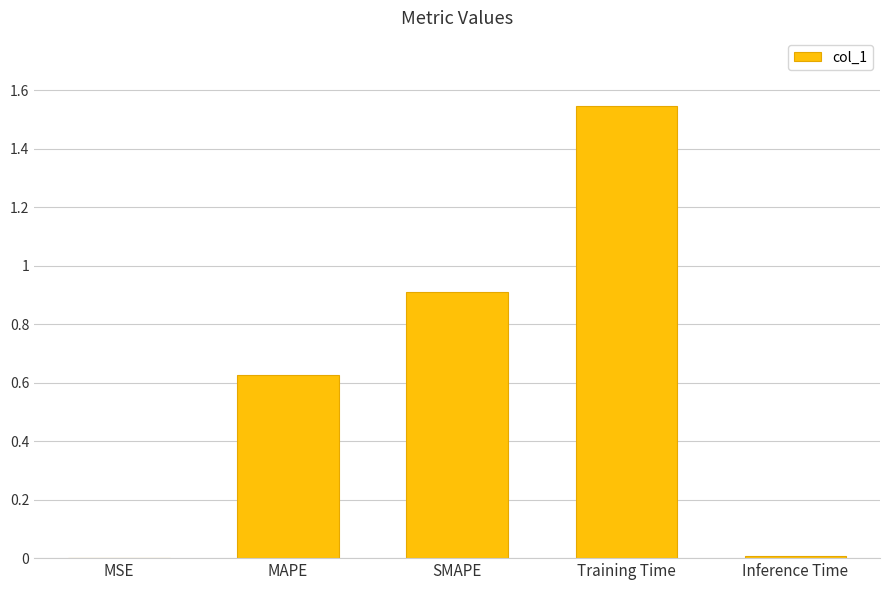

Which has a higher value, Inference Time or MAPE?

MAPE